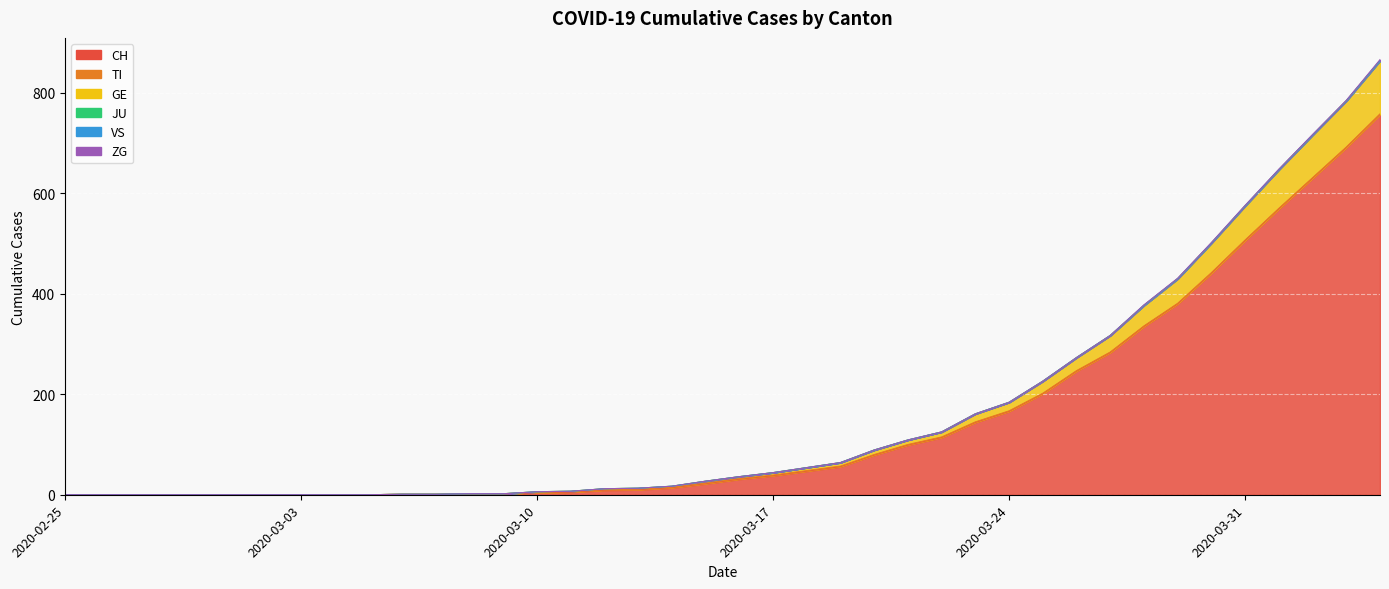

True or false: VS and CH intersect in this chart.

False